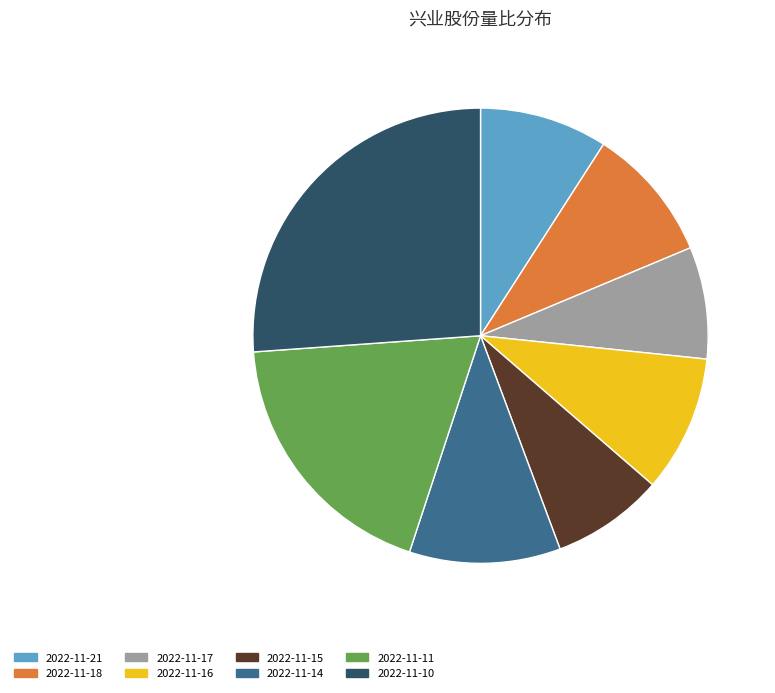

Between 2022-11-16 and 2022-11-21, which is larger?

2022-11-16